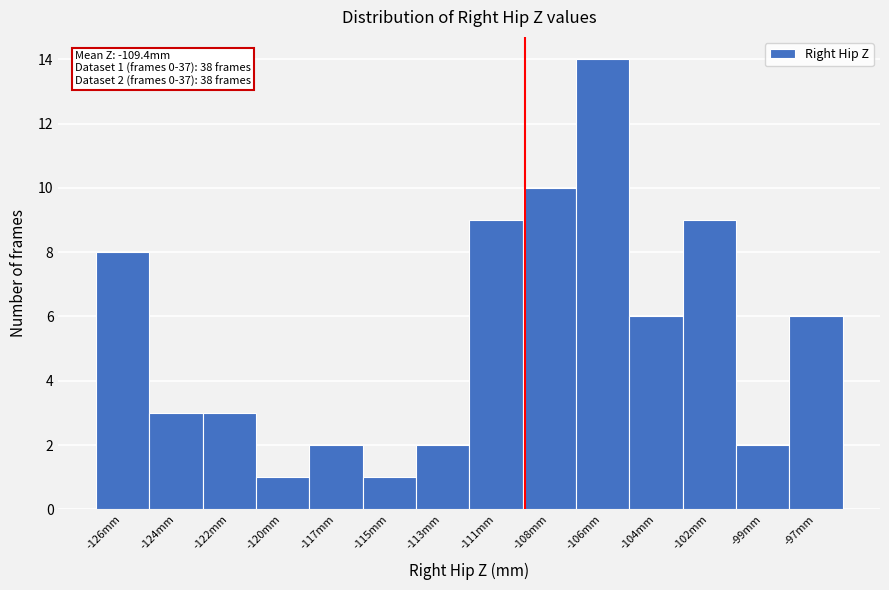

Reading left to right, transcribe all the data shown in this chart.

-126mm=8	-124mm=3	-122mm=3	-120mm=1	-117mm=2	-115mm=1	-113mm=2	-111mm=9	-108mm=10	-106mm=14	-104mm=6	-102mm=9	-99mm=2	-97mm=6